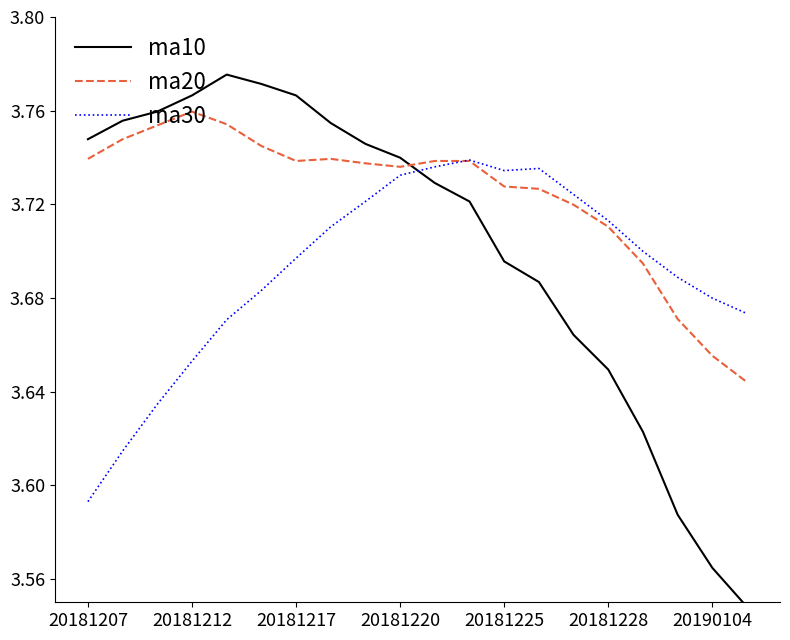

True or false: ma30 and ma10 cross at least once.

True